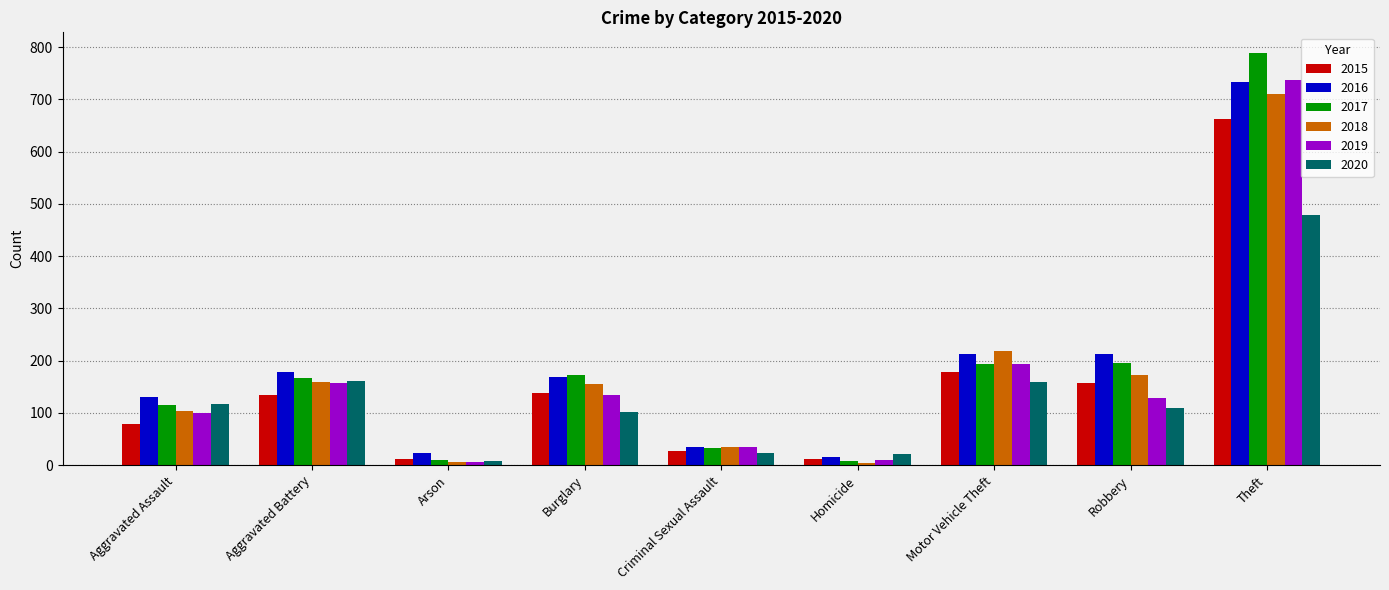

Is it true that 2016 equals 212 at Robbery?

True